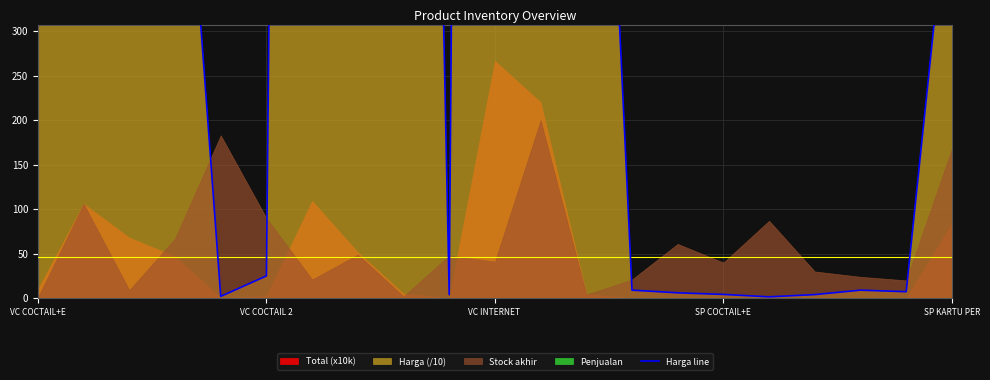

Is it true that the value at 13 is 12.4?

False